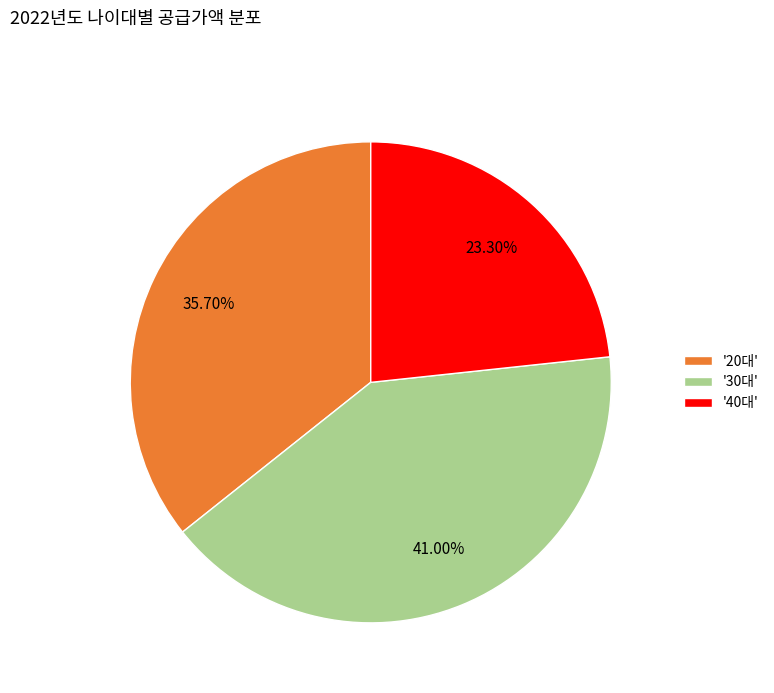

Is there a majority slice in this chart?

No